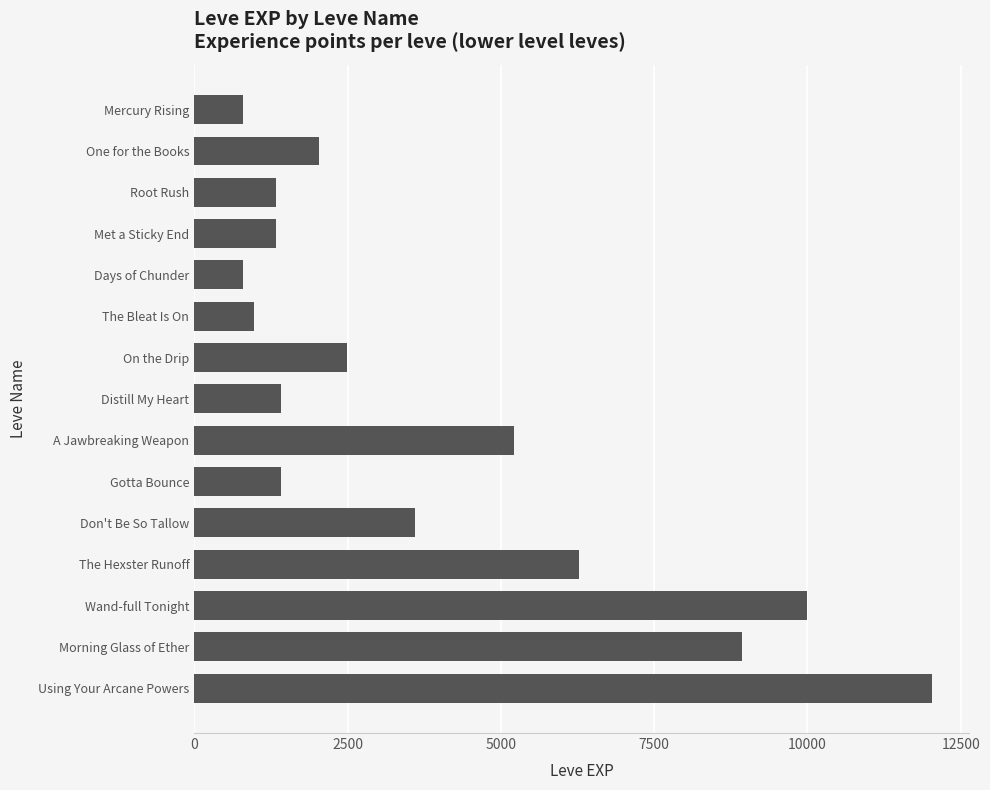

Approximately how many times larger is the value at Met a Sticky End compared to Root Rush?

1.0